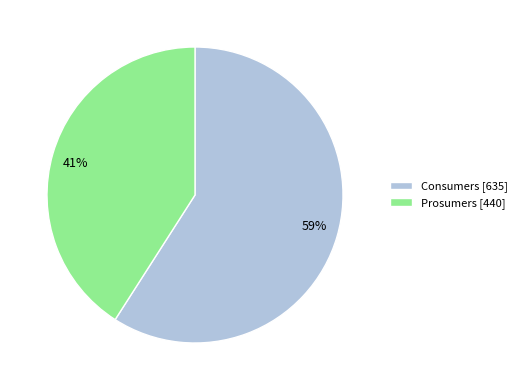

To the nearest percent, what is the difference between the Consumers and Prosumers slice percentages?

18%